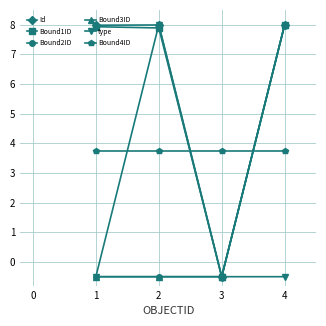

Which category has the highest value in the Bound3ID series?

4